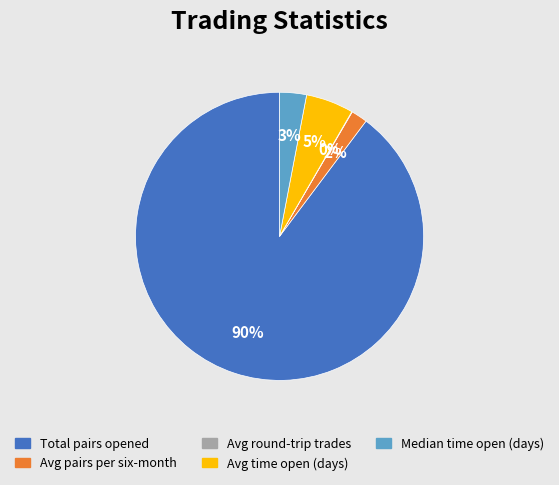

To the nearest percent, what is the average slice percentage?

20%